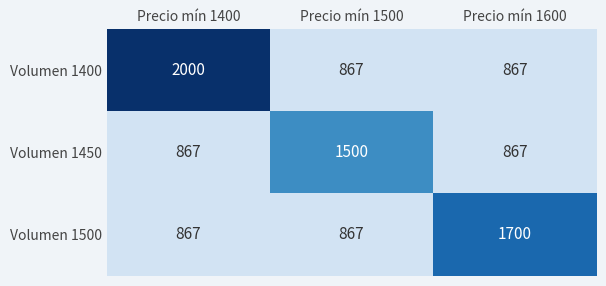

Rank the series by their maximum value, from highest to lowest.

Volumen 1400, Volumen 1500, Volumen 1450